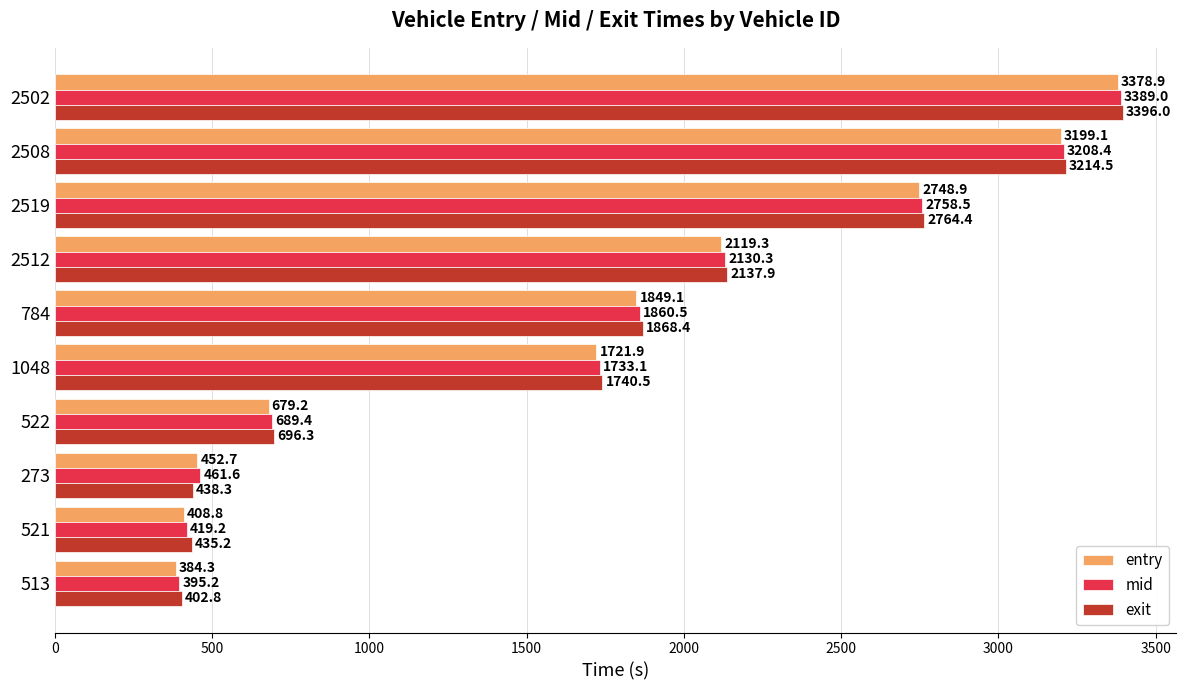

Is the value of mid at 2508 greater than the value of exit at 2512?

Yes